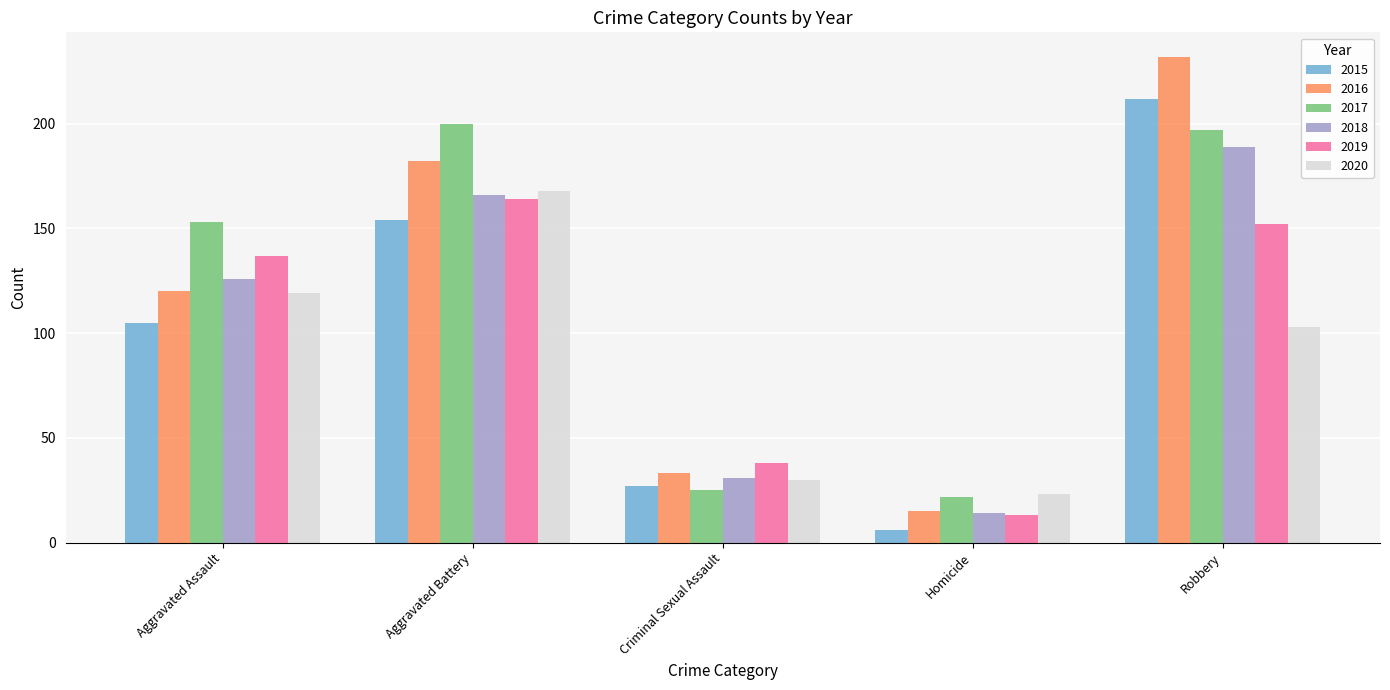

Reading left to right, transcribe all the data shown in this chart.

2015: Aggravated Assault=105	Aggravated Battery=154	Criminal Sexual Assault=27	Homicide=6	Robbery=212
2016: Aggravated Assault=120	Aggravated Battery=182	Criminal Sexual Assault=33	Homicide=15	Robbery=232
2017: Aggravated Assault=153	Aggravated Battery=200	Criminal Sexual Assault=25	Homicide=22	Robbery=197
2018: Aggravated Assault=126	Aggravated Battery=166	Criminal Sexual Assault=31	Homicide=14	Robbery=189
2019: Aggravated Assault=137	Aggravated Battery=164	Criminal Sexual Assault=38	Homicide=13	Robbery=152
2020: Aggravated Assault=119	Aggravated Battery=168	Criminal Sexual Assault=30	Homicide=23	Robbery=103